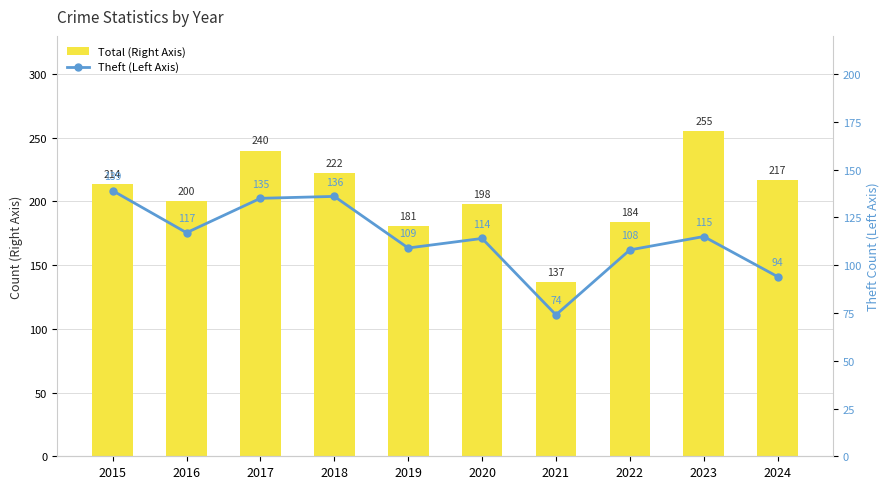

Which series has the largest range (max minus min)?

Total (Right Axis)